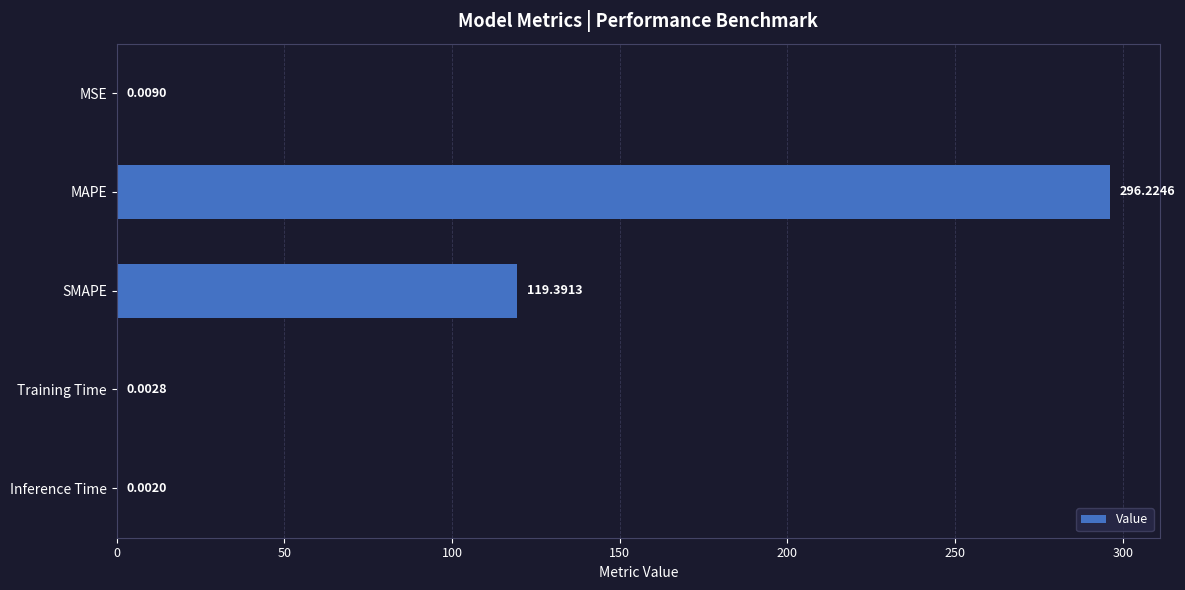

What is the sum of all values?

415.6